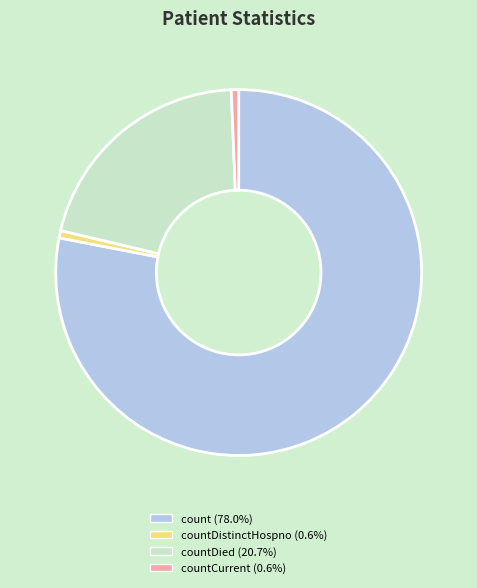

Does any single category account for the majority?

Yes